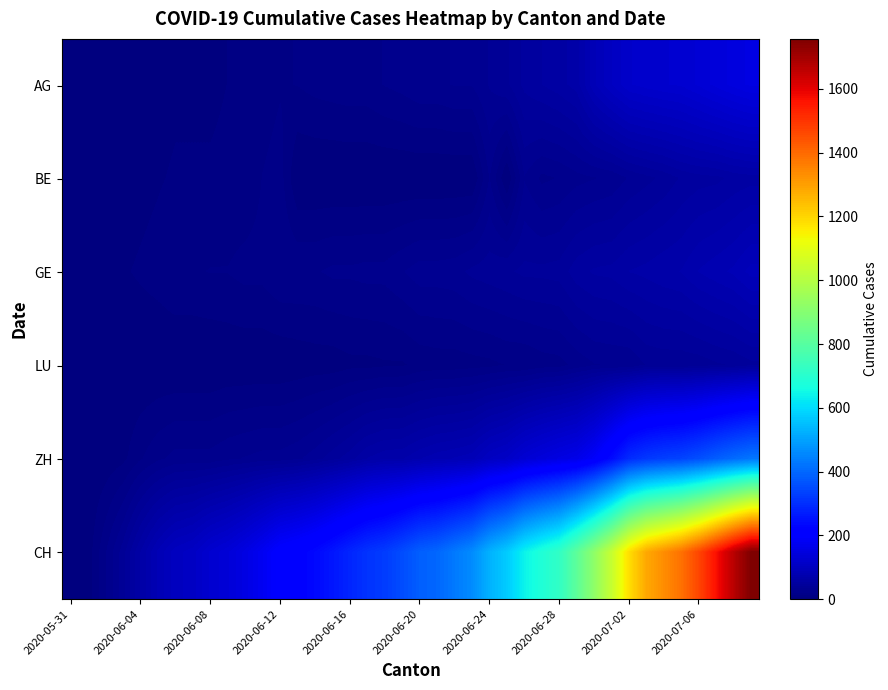

List the series in order of their peak value, lowest first.

LU, BE, GE, AG, ZH, CH